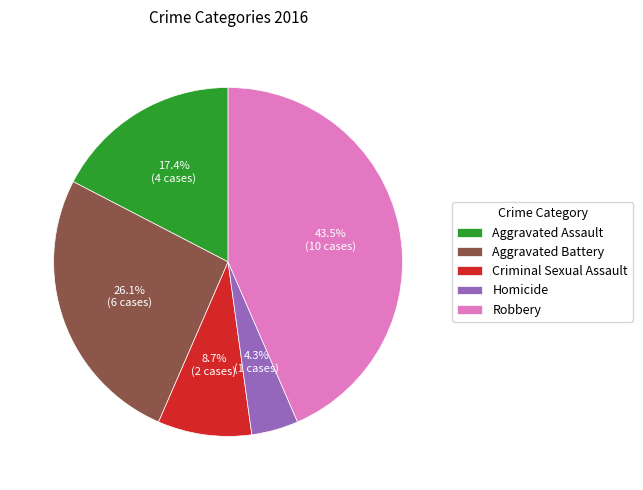

How many segments does this pie chart have?

5